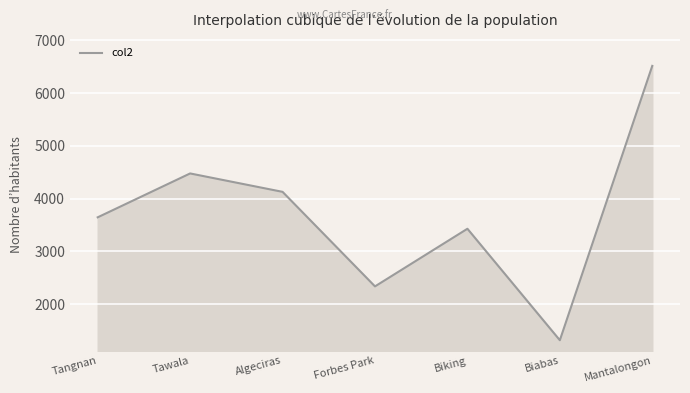

What is the sum of all values?

25844